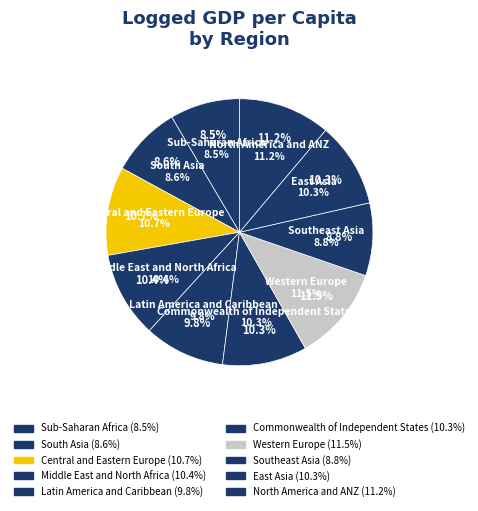

To the nearest percent, what percentage of the pie is Southeast Asia?

9%